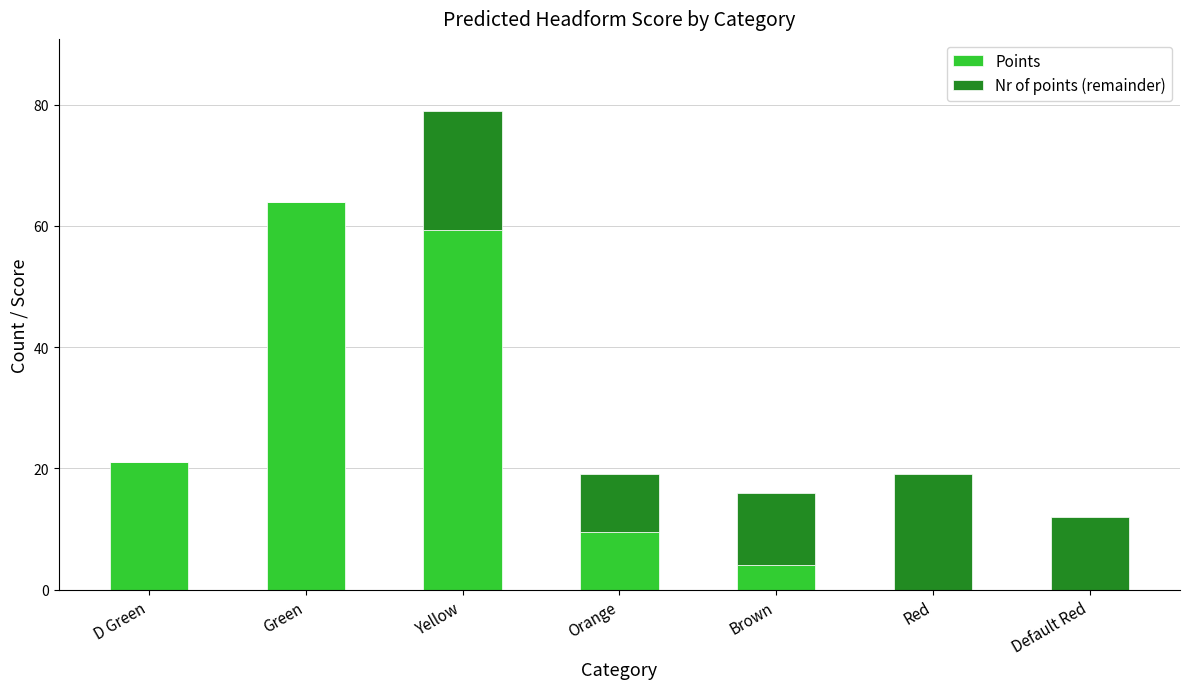

What is the total value across all series at Brown?

16.0